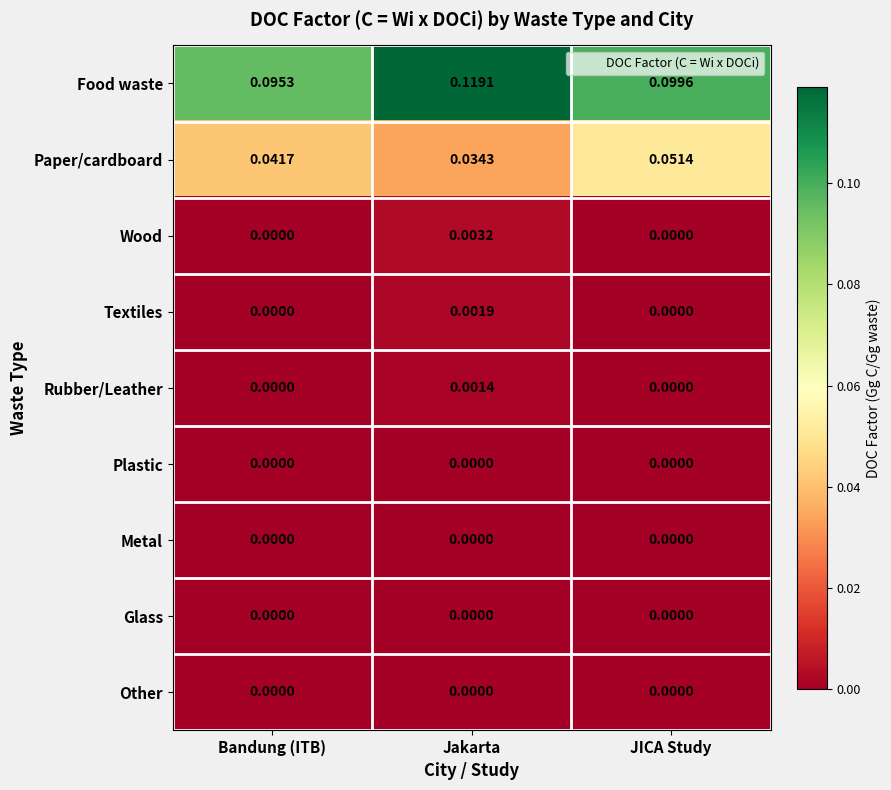

At which category does the chart reach its peak across all series?

Jakarta